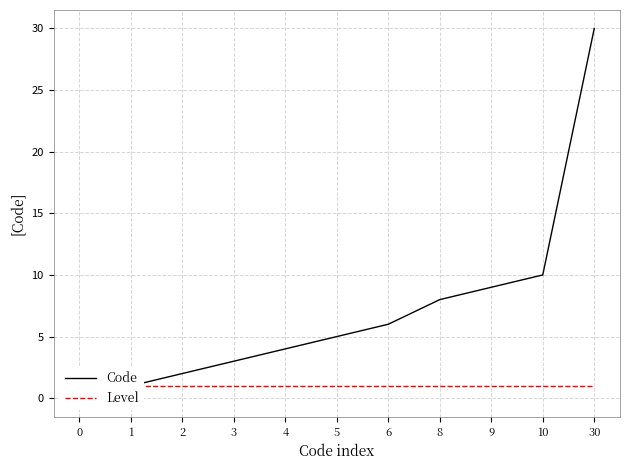

How many data points does each series have?

11